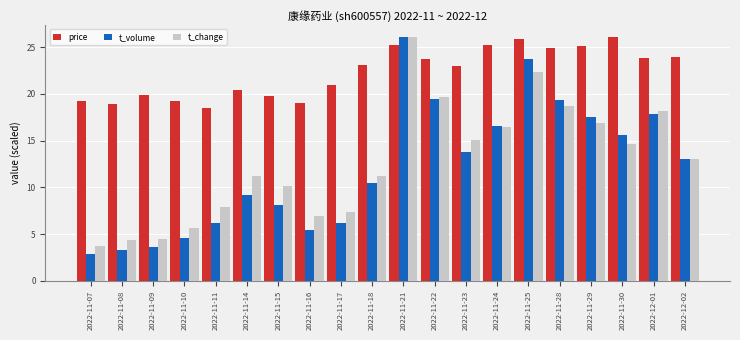

What is the difference between the highest and lowest values at 2022-11-10?

14.7